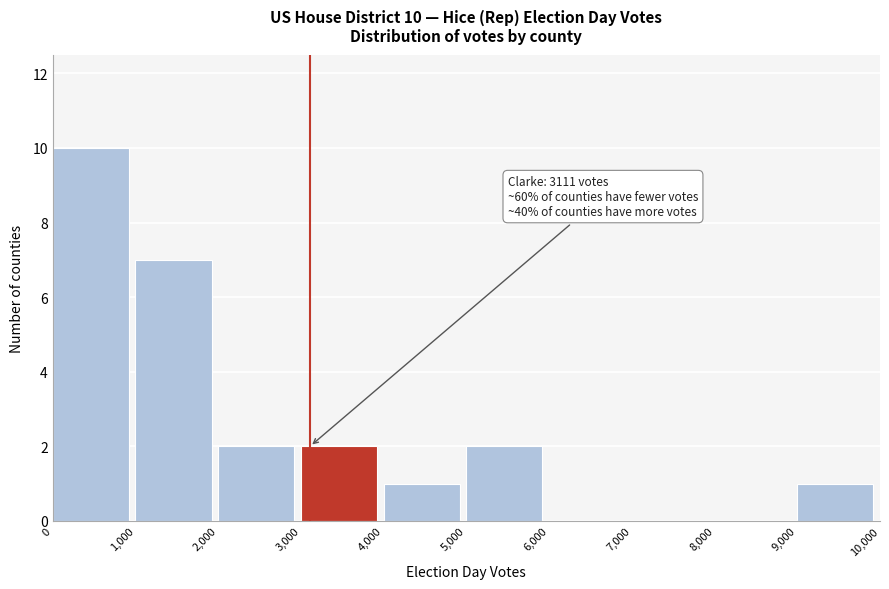

Which range on the x-axis has the tallest bar?

0 to 1,000